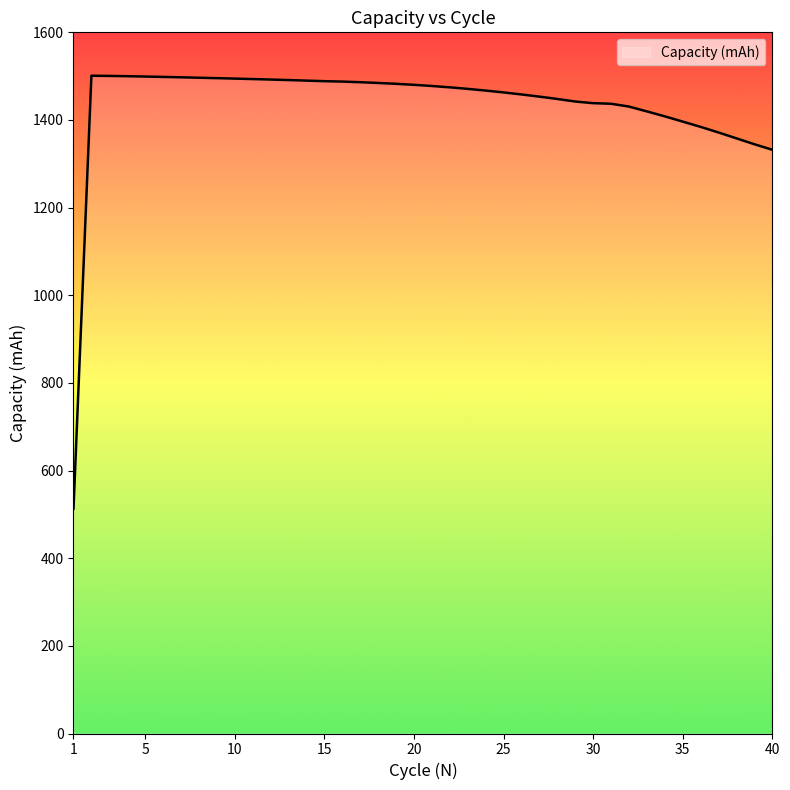

What is the difference between the maximum and second lowest values?

168.9